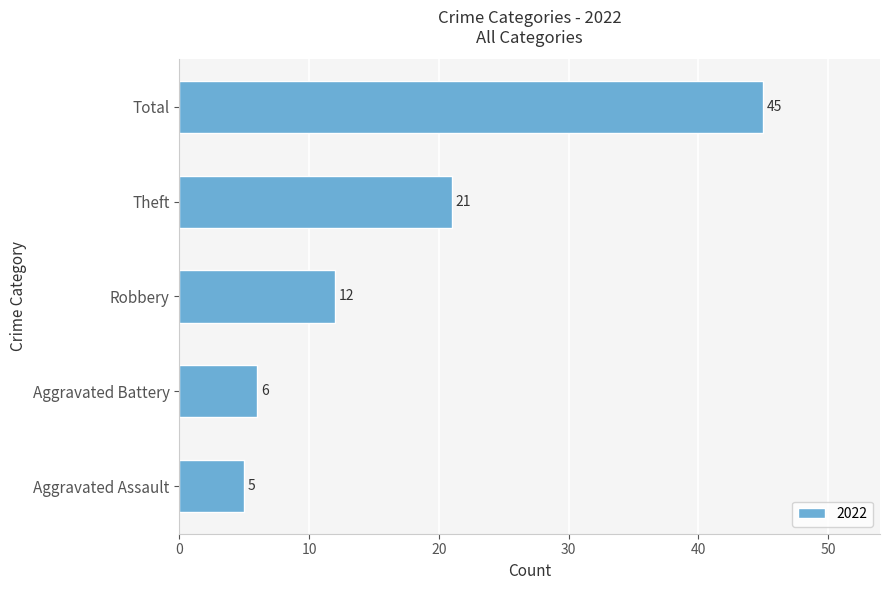

List the labels in order of value, largest first.

Total, Theft, Robbery, Aggravated Battery, Aggravated Assault